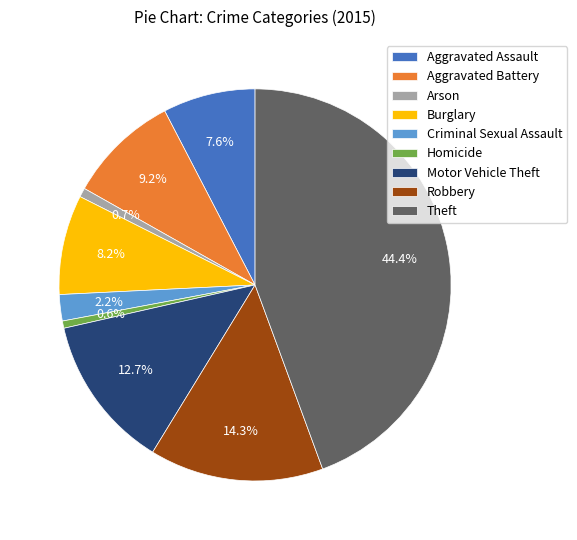

Approximately how many times larger is the value at Aggravated Battery compared to Robbery?

0.6